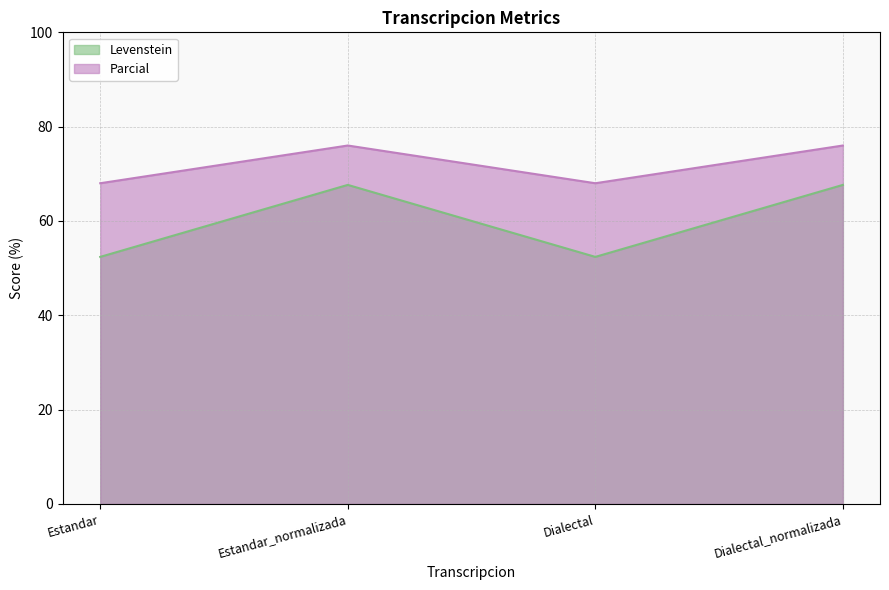

Which series has the largest range (max minus min)?

Levenstein